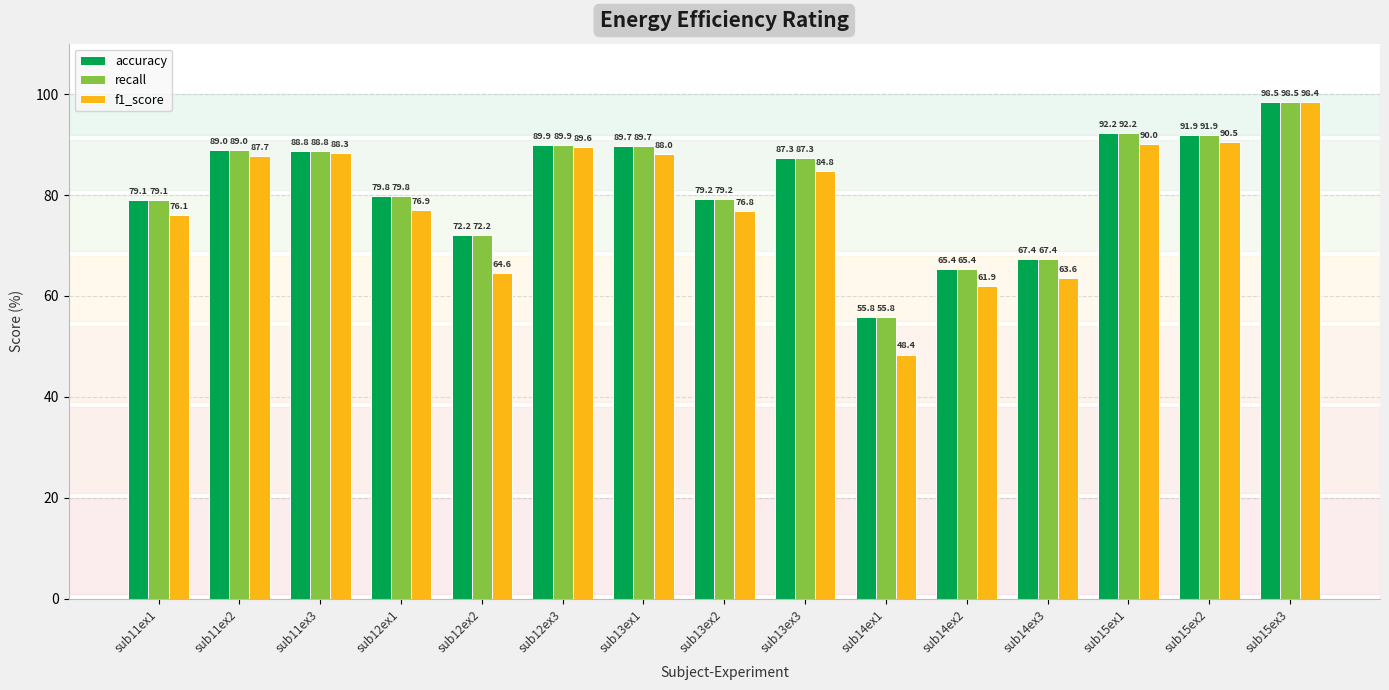

True or false: recall has a value of 92.2 at sub15ex1.

True